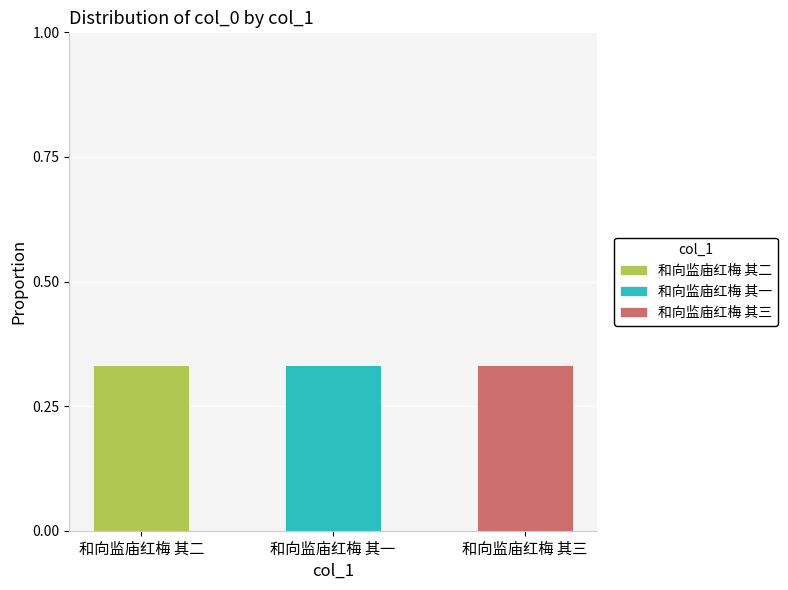

At which label does 和向监庙红梅 其二 reach its peak?

和向监庙红梅 其二